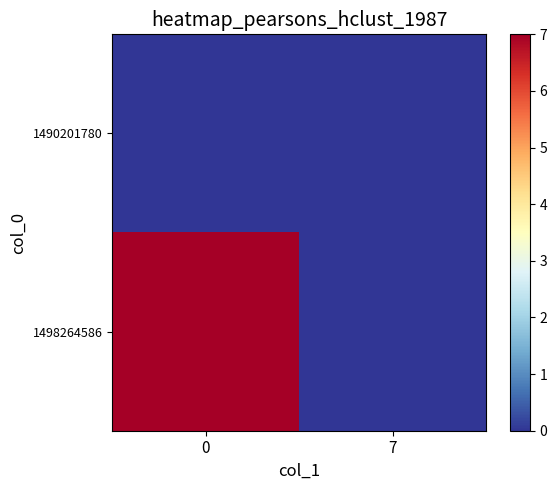

Reading left to right, what are all the values shown in this chart?

1490201780: 0=0	7=0
1498264586: 0=7	7=0